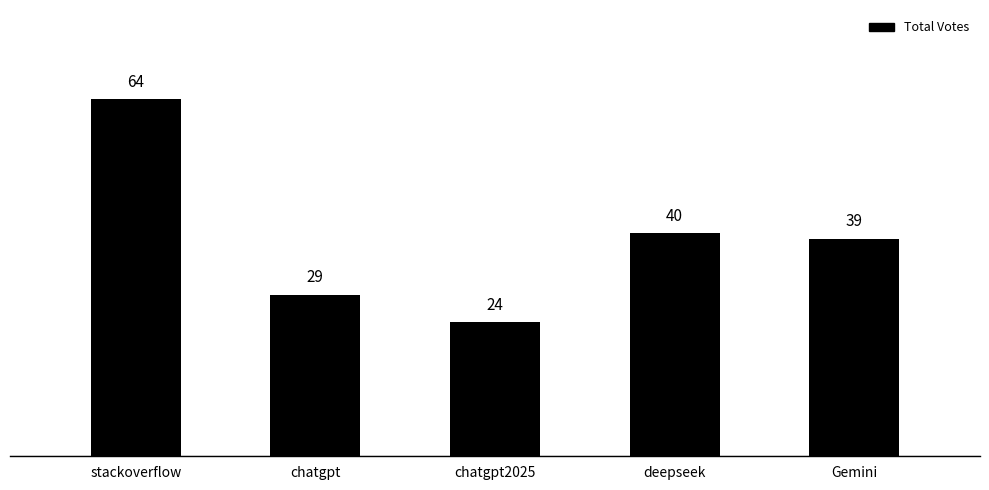

The chart shows a value of 39 at Gemini. True or false?

True